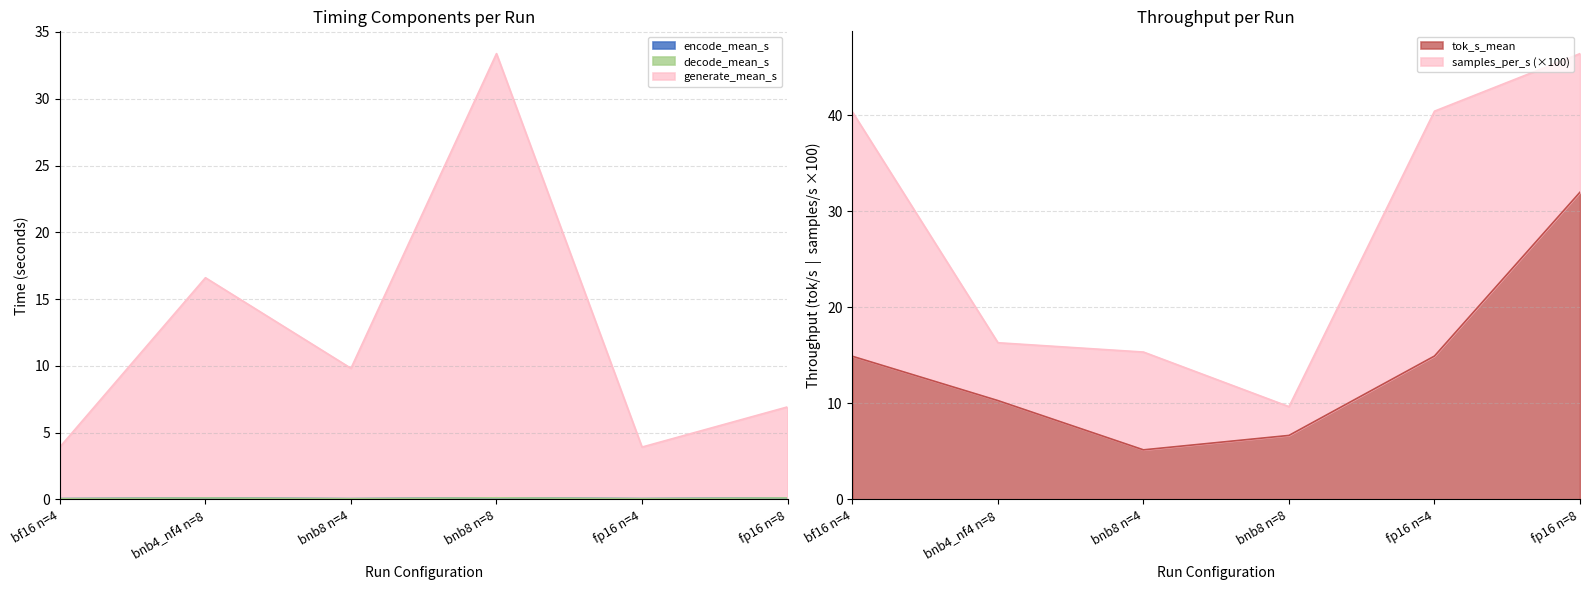

After their last crossing, which series has the higher values: generate_mean_s or tok_s_mean?

tok_s_mean